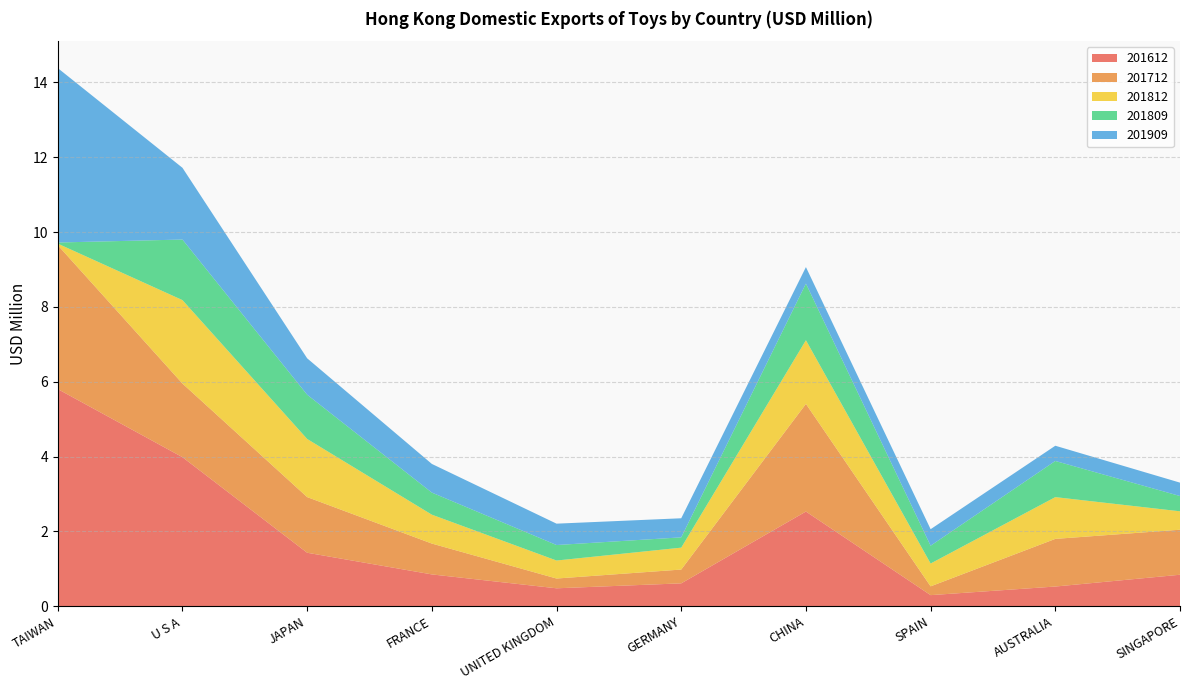

Reading left to right, extract all data points from this chart.

201612: 5.8	4.0	1.4	0.9	0.5	0.6	2.5	0.3	0.5	0.8
201712: 3.8	2.0	1.5	0.8	0.3	0.4	2.9	0.2	1.3	1.2
201812: 0.0	2.2	1.6	0.8	0.5	0.6	1.7	0.6	1.1	0.5
201809: 0.0	1.6	1.2	0.6	0.4	0.3	1.5	0.5	1.0	0.4
201909: 4.7	1.9	1.0	0.8	0.6	0.5	0.4	0.4	0.4	0.4